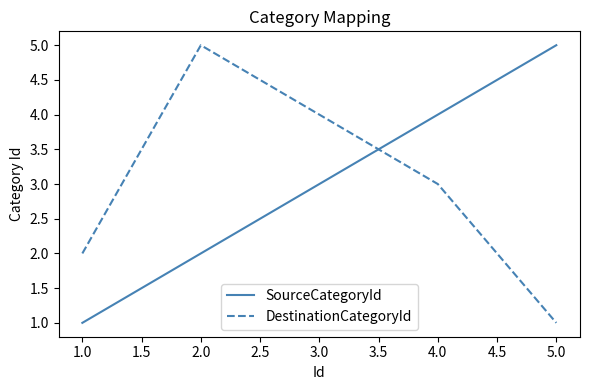

Is this an area chart (filled region under the line)?

No